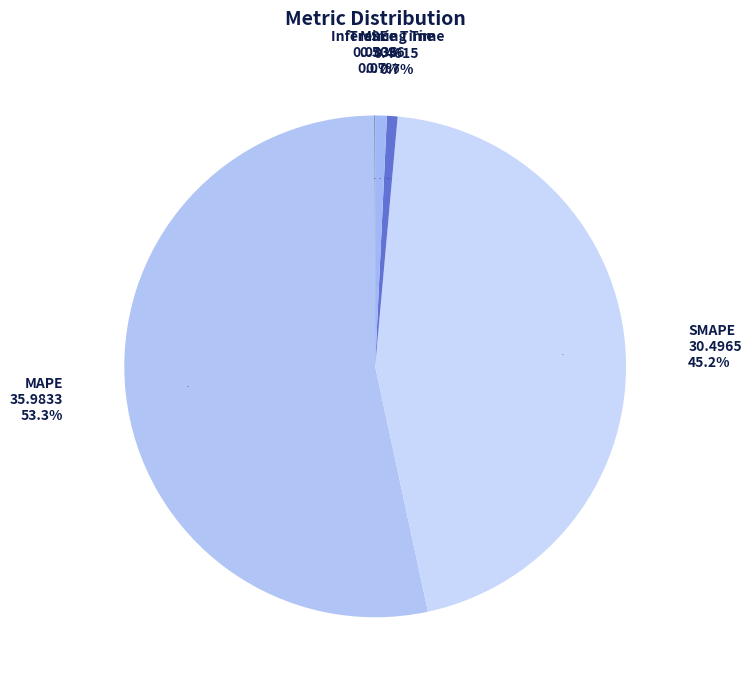

How many slices are in this pie chart?

5